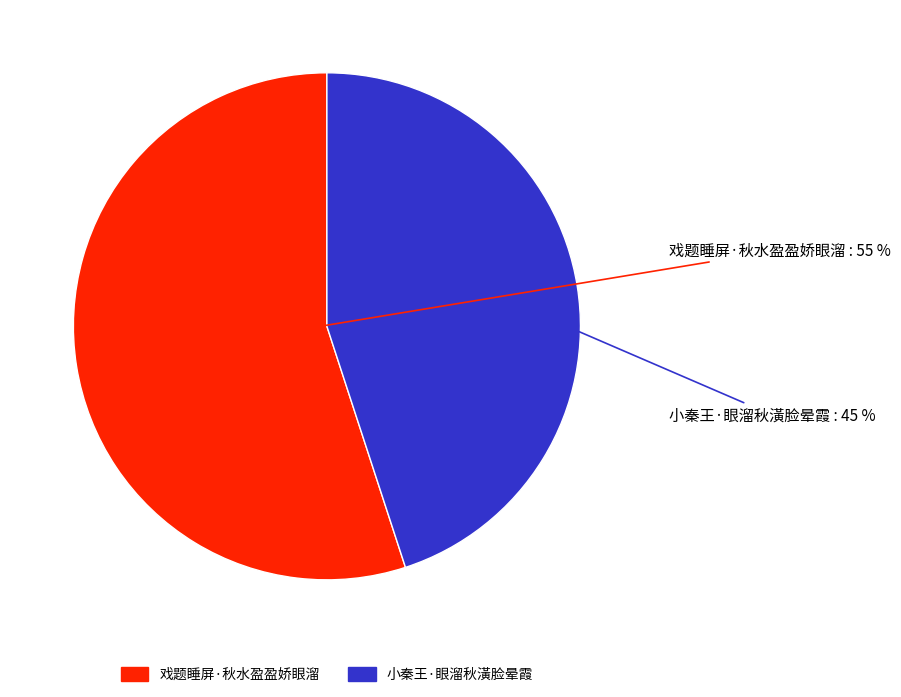

Rank the categories by value from highest to lowest.

戏题睡屏·秋水盈盈娇眼溜, 小秦王·眼溜秋潢脸晕霞